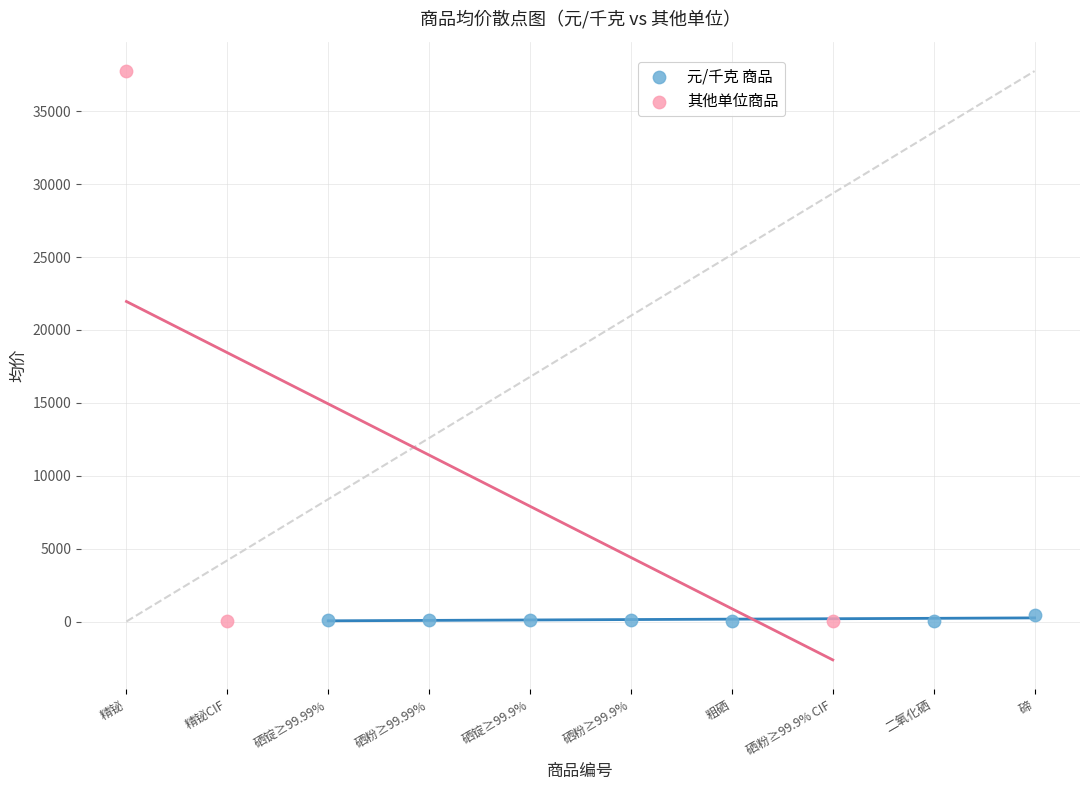

Which series has the largest Y range (max minus min)?

其他单位商品